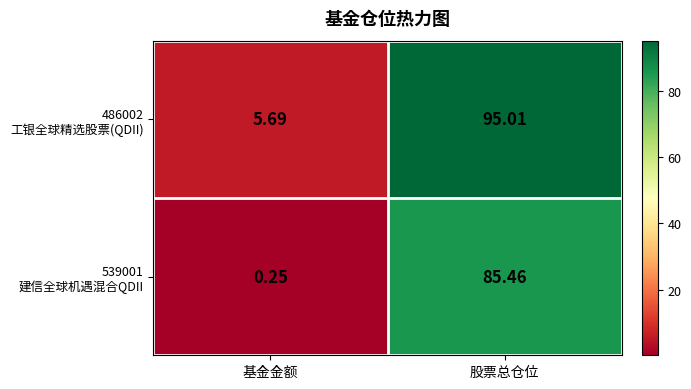

At which category does the chart reach its peak across all series?

股票总仓位